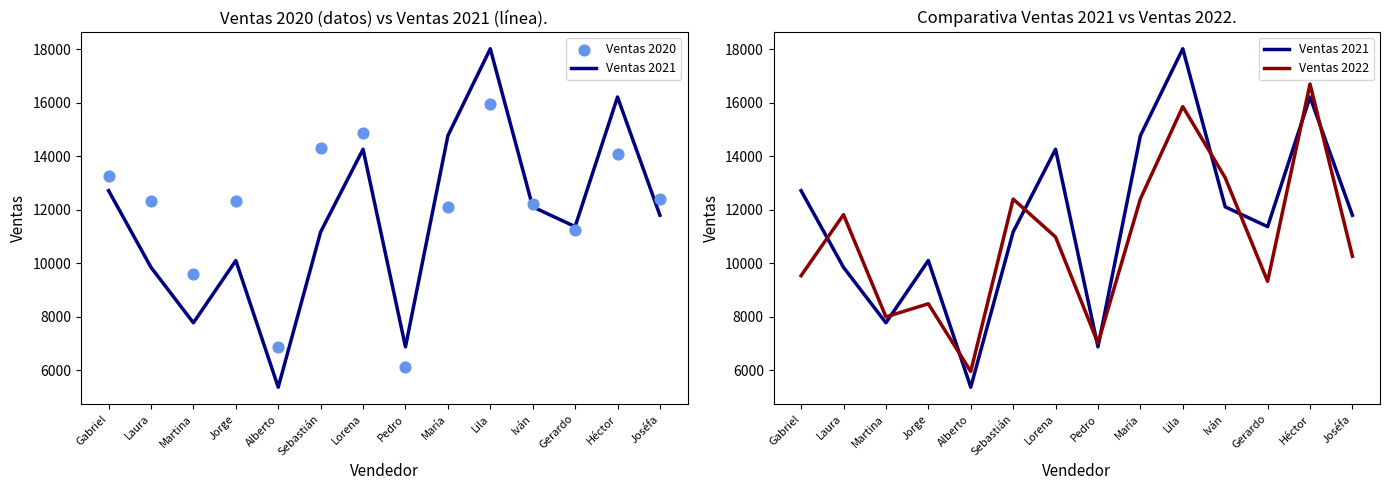

Is the value of Ventas 2022 at Gabriel greater than the value of Ventas 2021 at María?

No